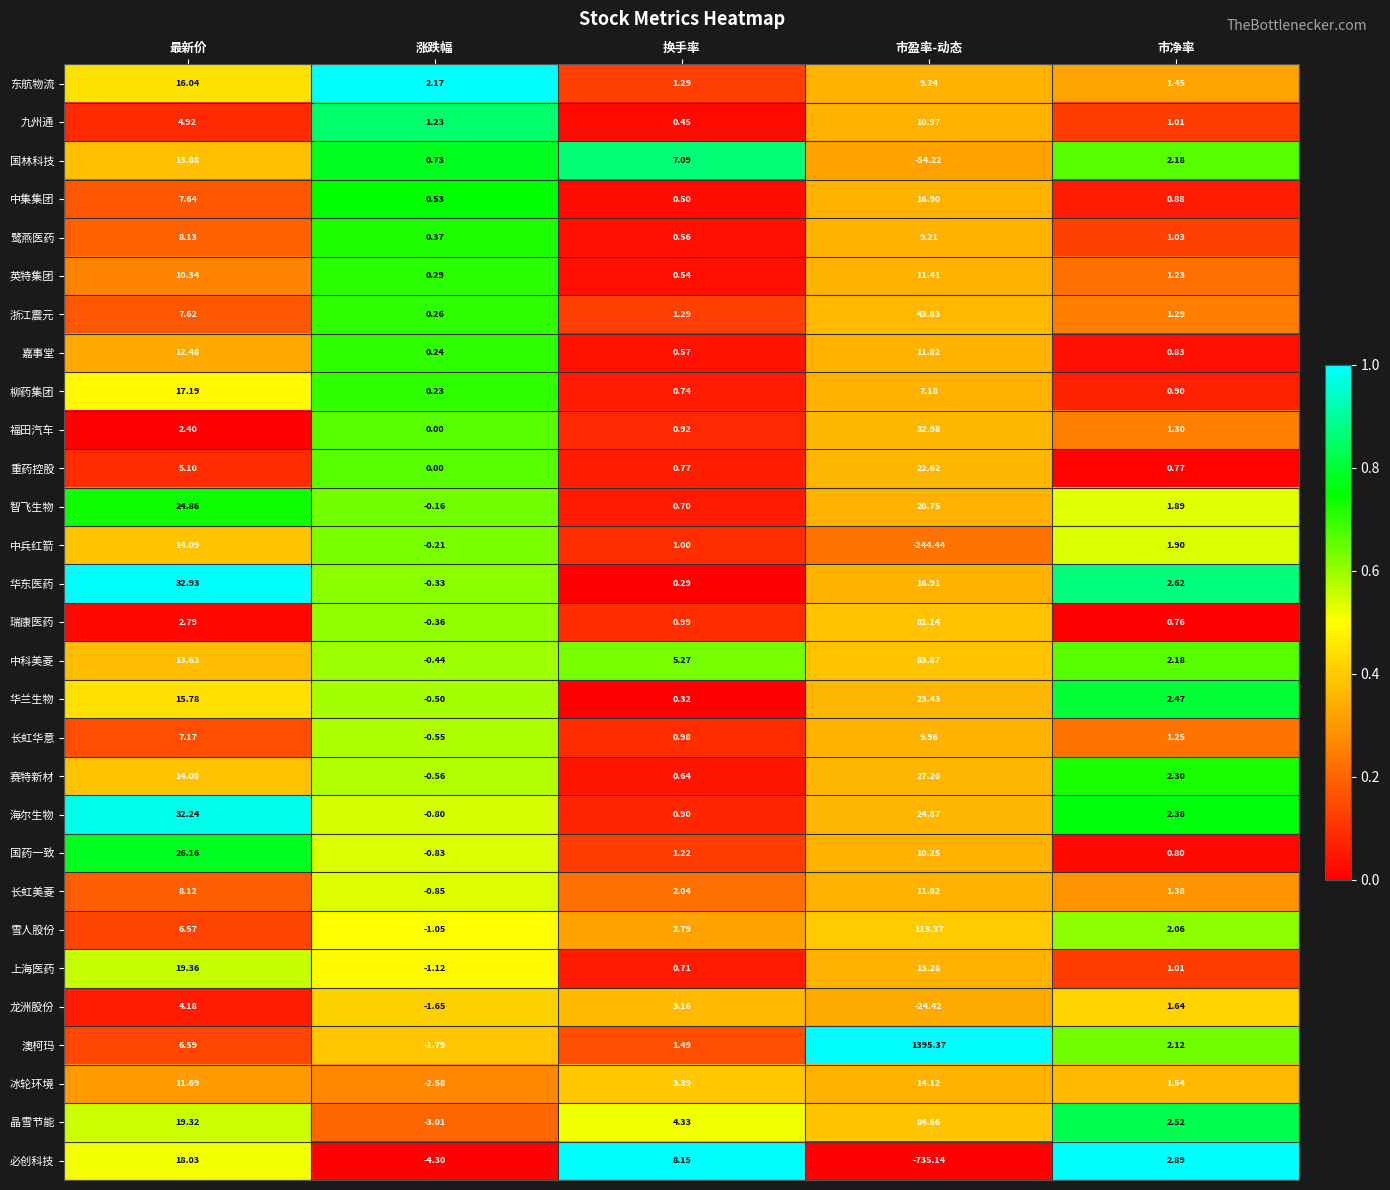

What is the spread (max minus min) of values at 最新价?

30.5